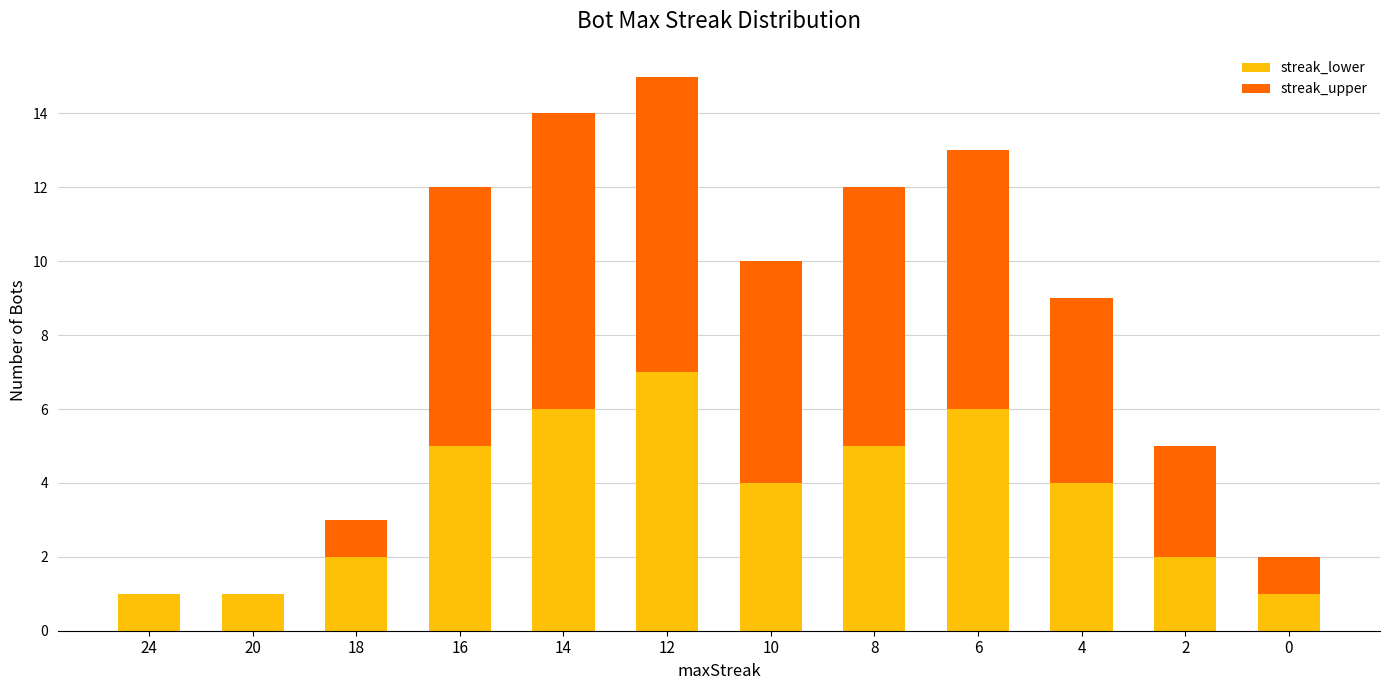

Count the number of categories in the chart.

12